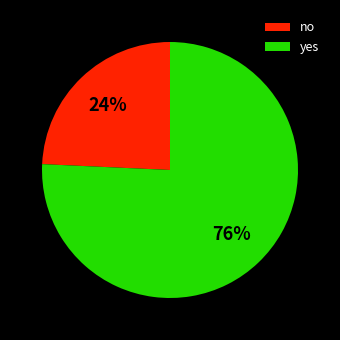

Which has a higher value, no or yes?

yes